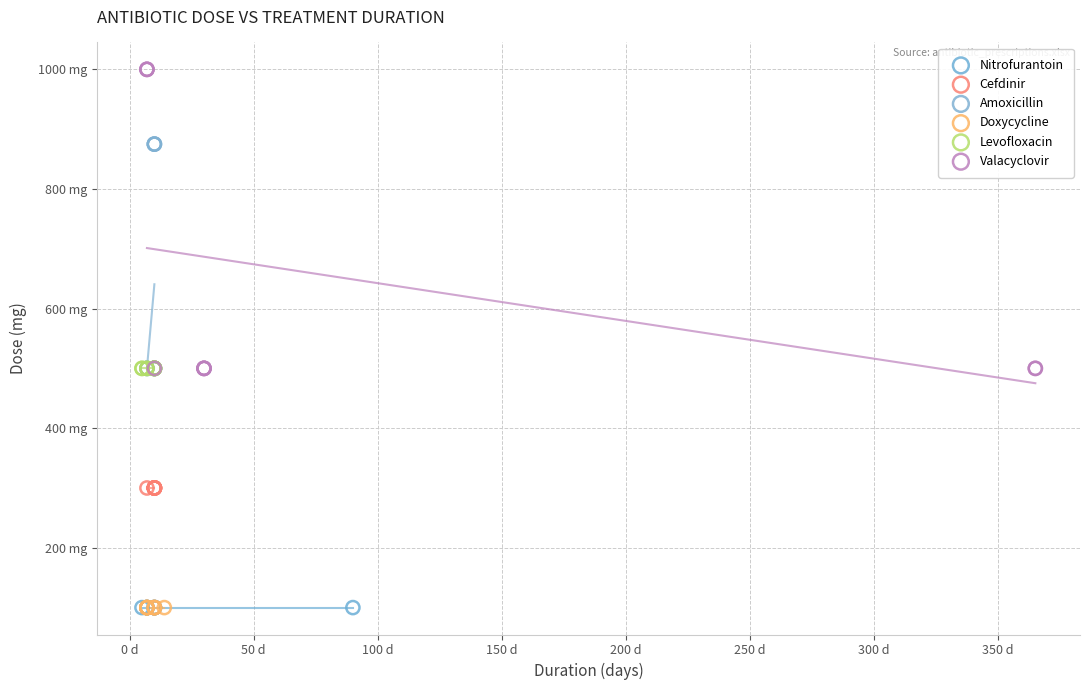

Which series reaches the maximum Y coordinate?

Valacyclovir